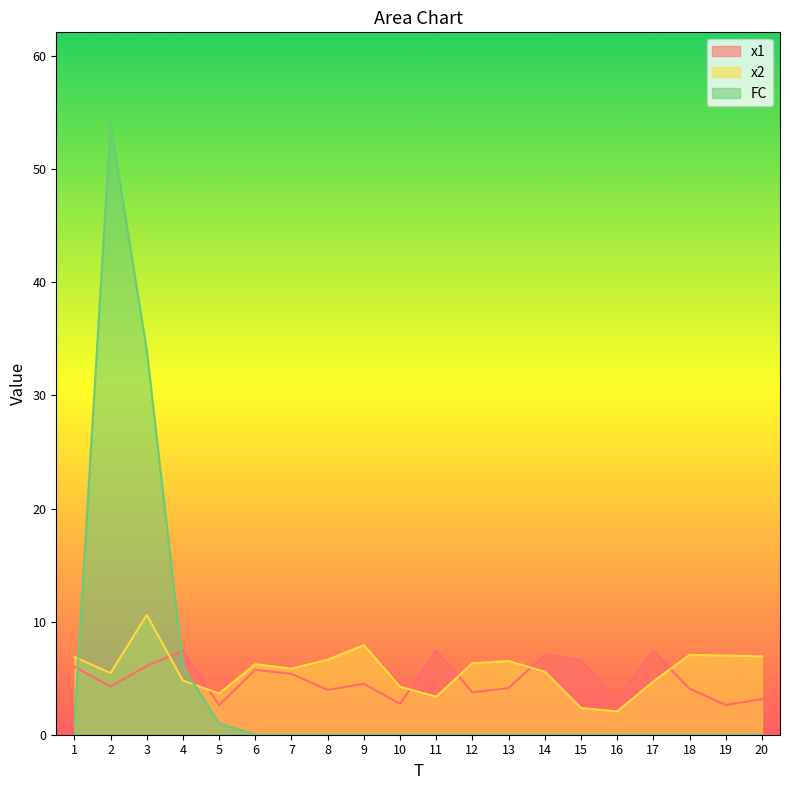

What is the approximate value of x1 at 14?

7.1